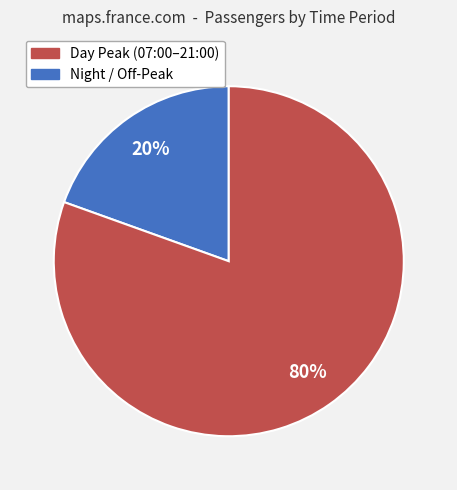

To the nearest percent, what is the average slice percentage?

50%